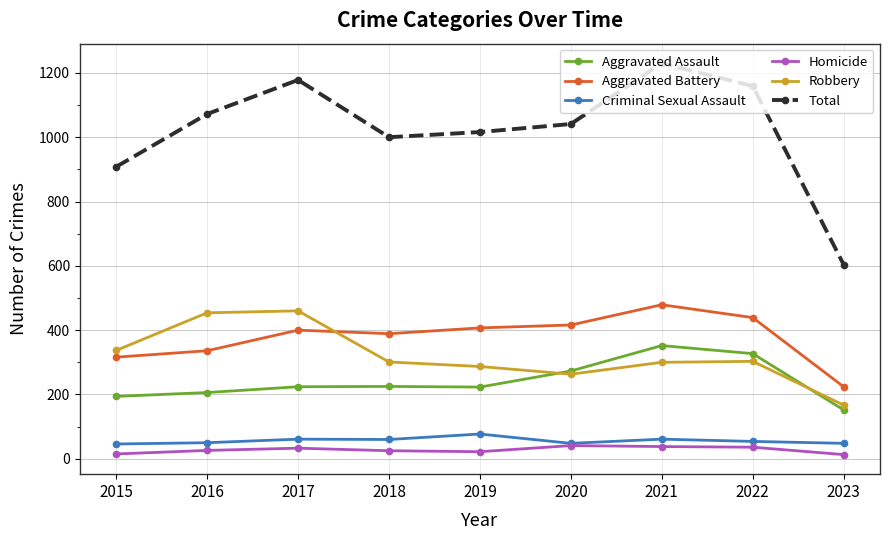

Rank the series by their maximum value, from lowest to highest.

Homicide, Criminal Sexual Assault, Aggravated Assault, Robbery, Aggravated Battery, Total